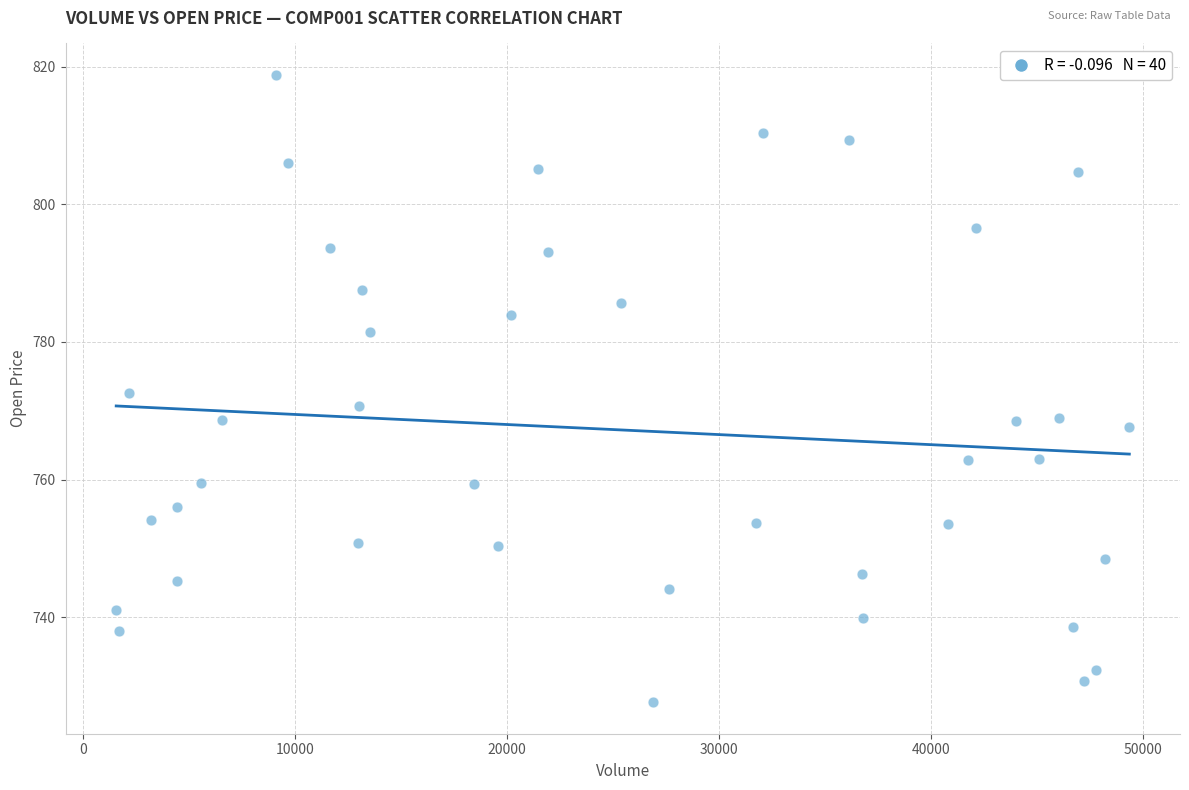

What is the range of Y values (max minus min)?

91.2